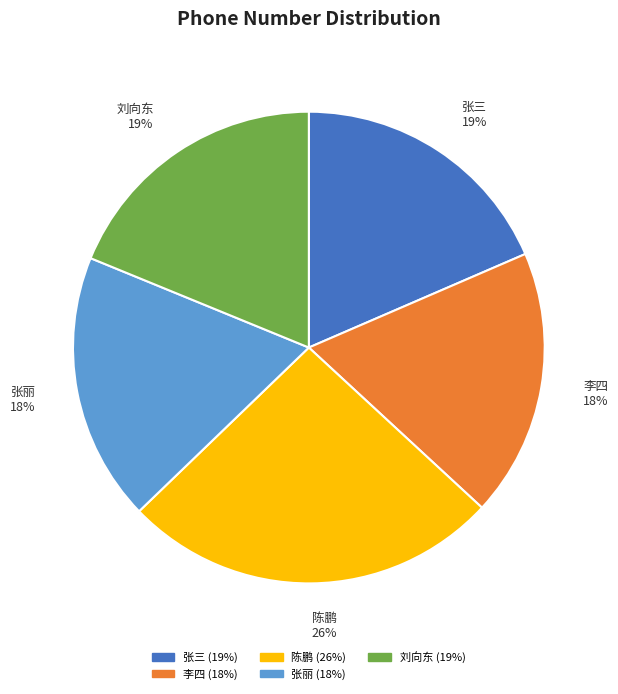

How many slices are in this pie chart?

5